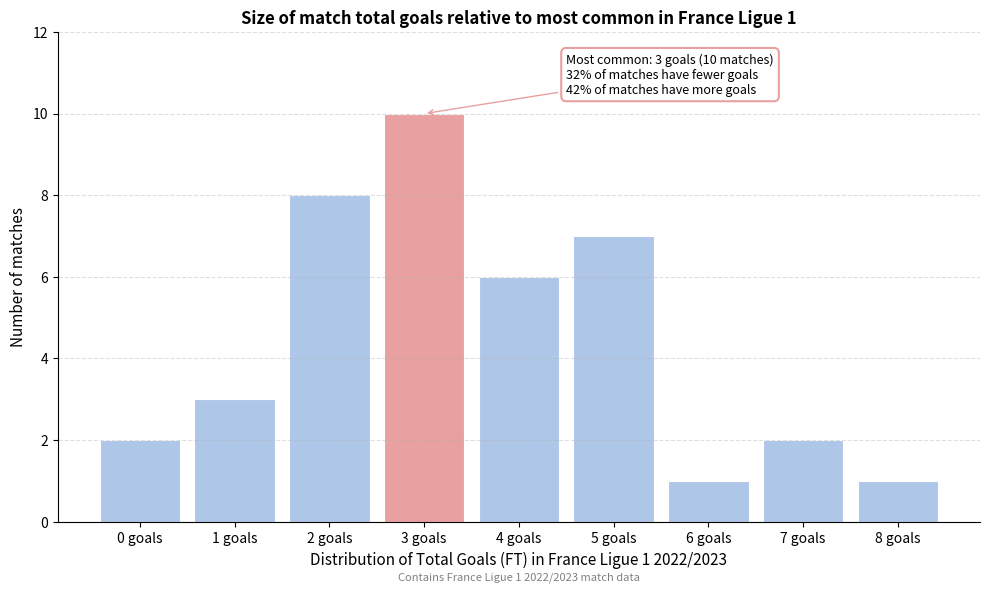

Reading right to left, transcribe all the data shown in this chart.

8 goals=1	7 goals=2	6 goals=1	5 goals=7	4 goals=6	3 goals=10	2 goals=8	1 goals=3	0 goals=2